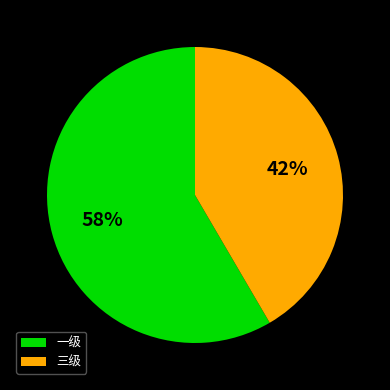

Which has a higher value, 三级 or 一级?

一级